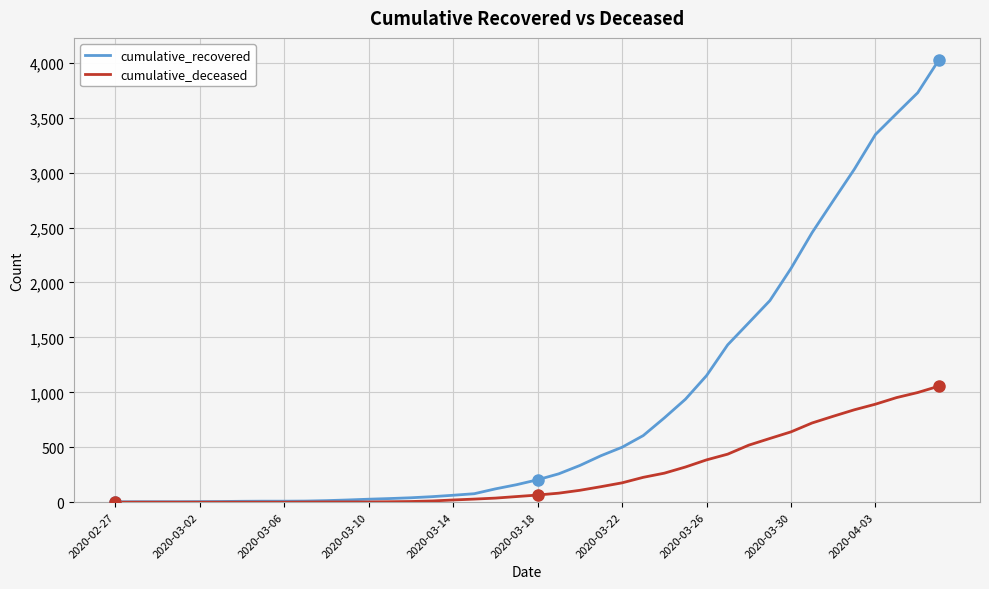

List the series in order of their peak value, highest first.

cumulative_recovered, cumulative_deceased